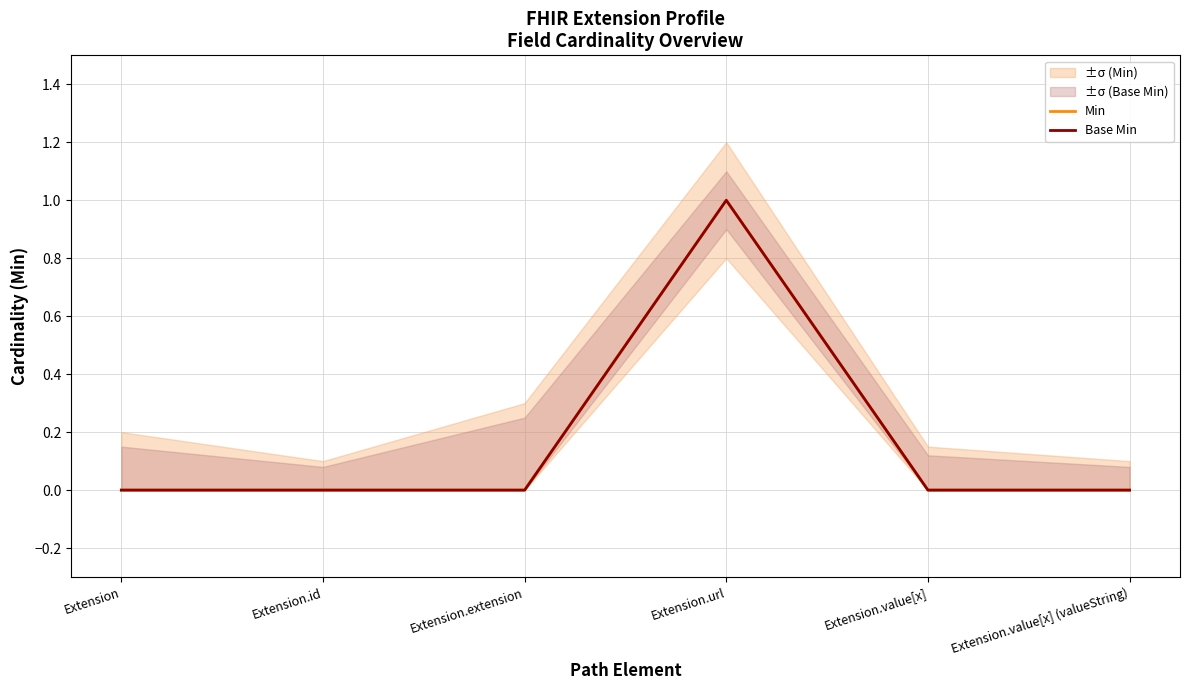

Reading right to left, transcribe all the data shown in this chart.

Min: 0	0	1	0	0	0
Base Min: 0	0	1	0	0	0